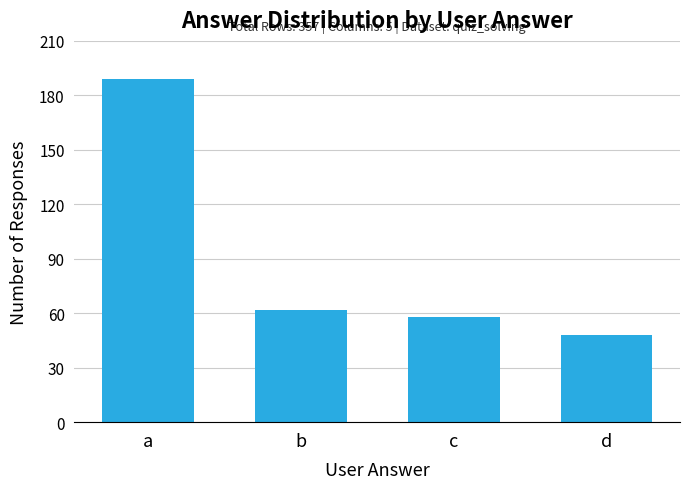

Approximately how many times larger is the value at a compared to c?

3.3